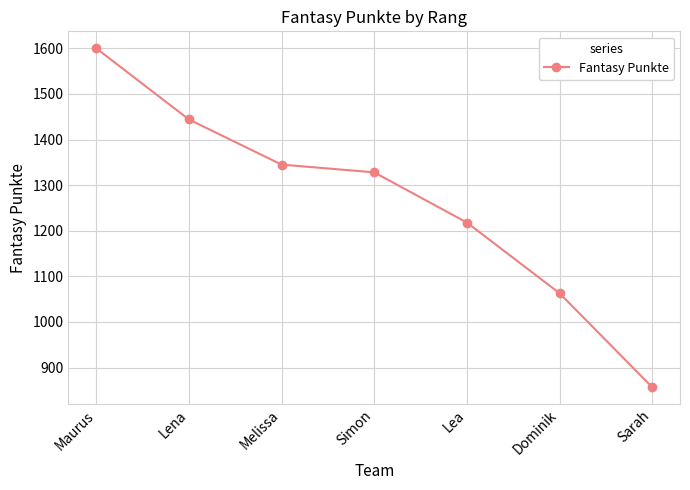

What position from the right is Simon?

4